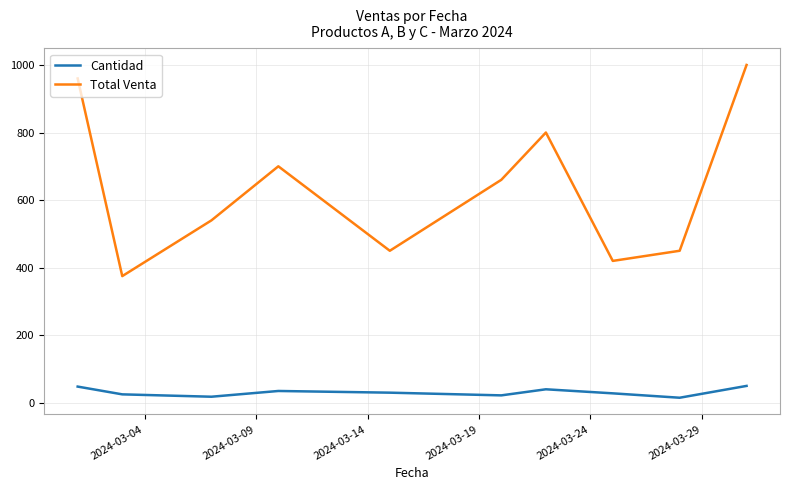

How many lines are shown in the chart?

2